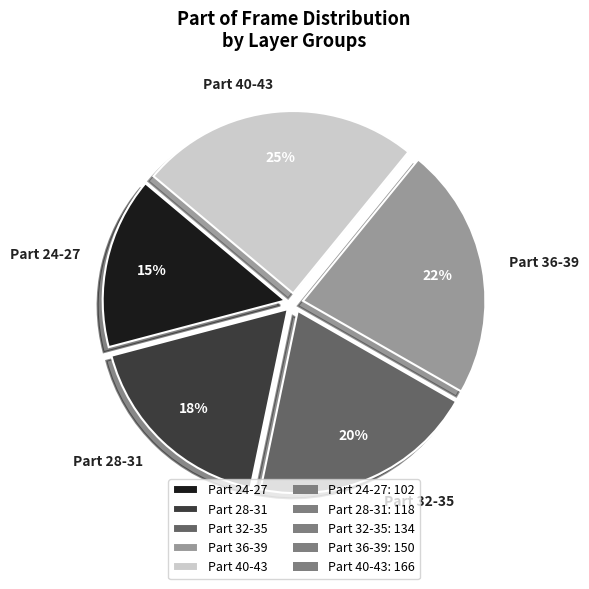

Which category has the smallest portion of the pie?

Part 24-27